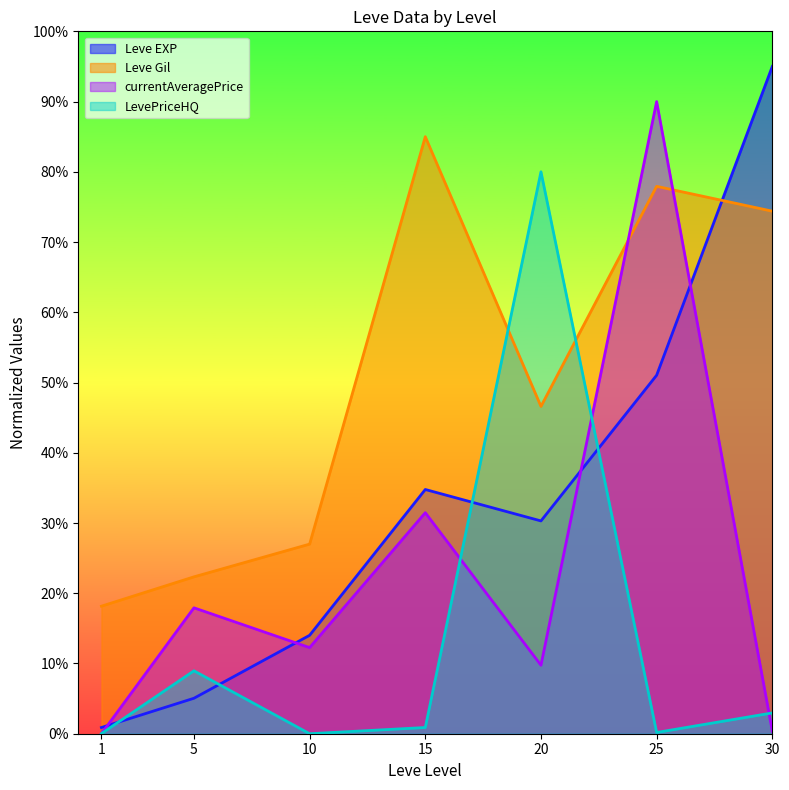

Which series has the largest total across all categories?

Leve Gil